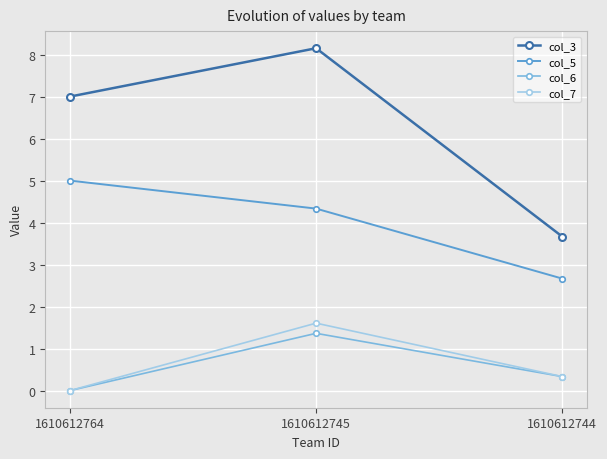

Between 1610612764 and 1610612745, which series saw the biggest shift?

col_7